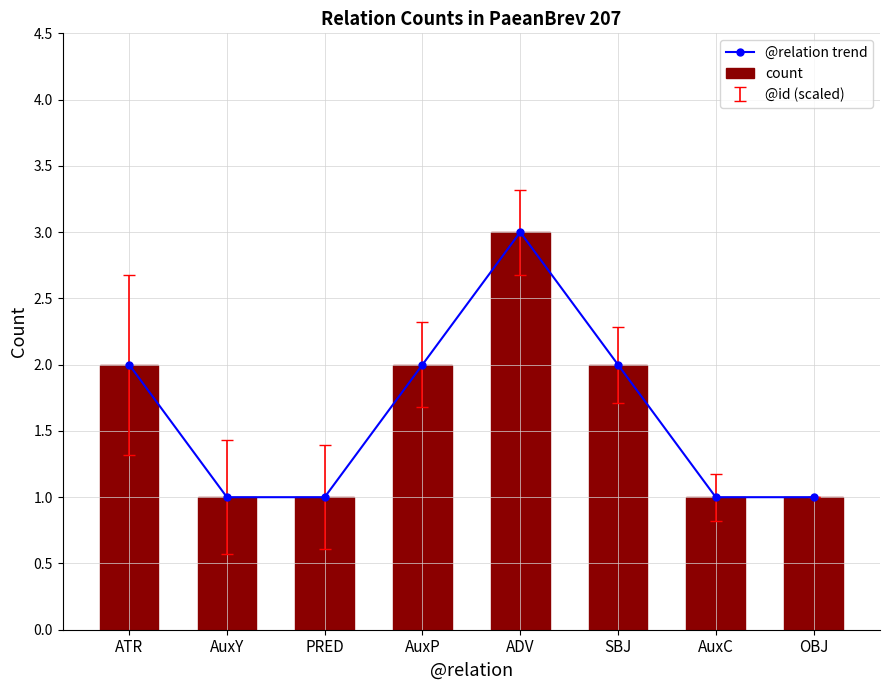

At which label does @relation trend reach its minimum?

AuxY